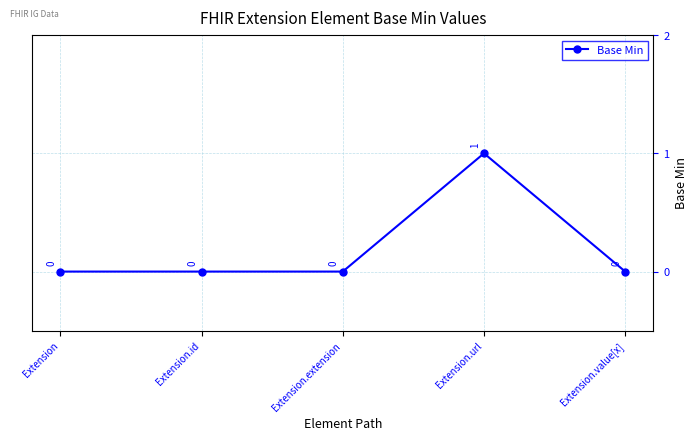

Reading left to right, list all the values displayed in this chart.

Extension=0	Extension.id=0	Extension.extension=0	Extension.url=1	Extension.value[x]=0